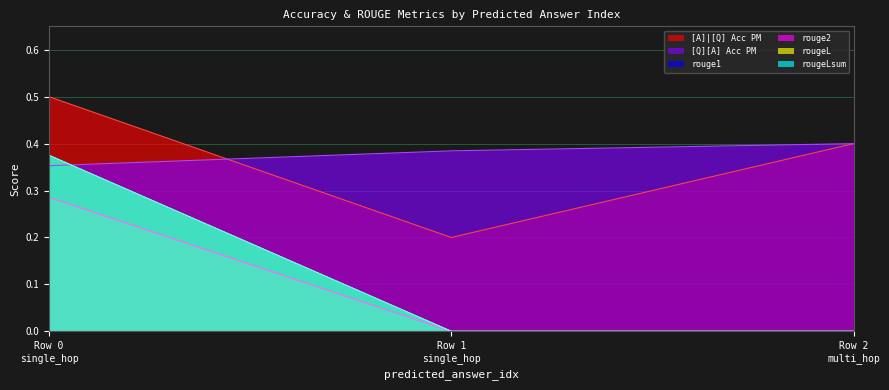

What is the sum of the rouge2 values at Row 1 single_hop and Row 0 single_hop?

0.3